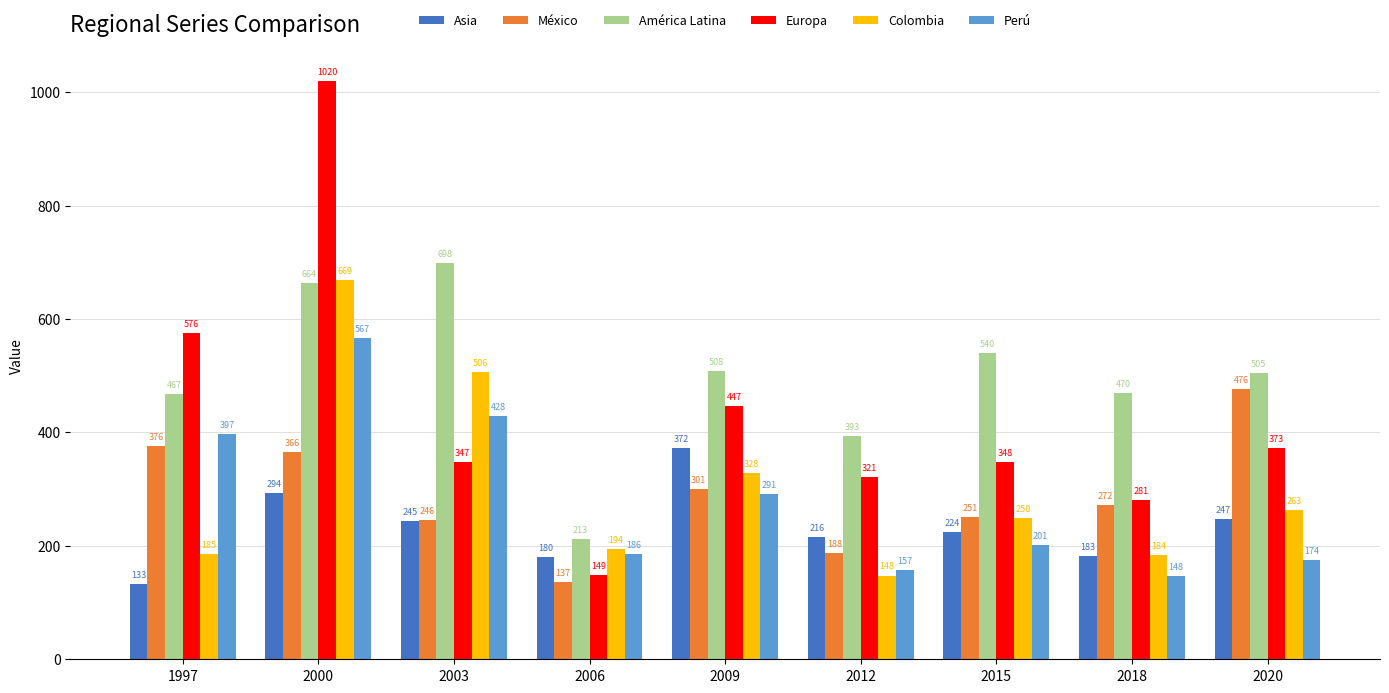

List the labels in order of Colombia value, largest first.

2000, 2003, 2009, 2020, 2015, 2006, 1997, 2018, 2012